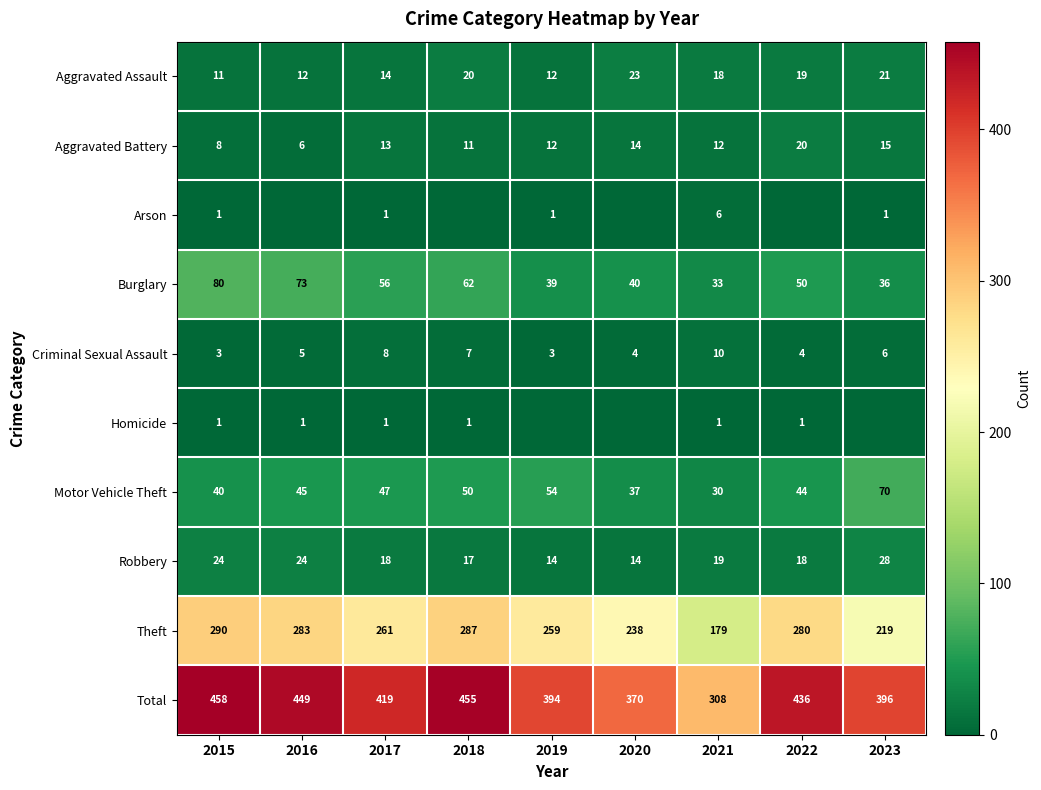

Rank the categories by Theft value from highest to lowest.

2015, 2018, 2016, 2022, 2017, 2019, 2020, 2023, 2021